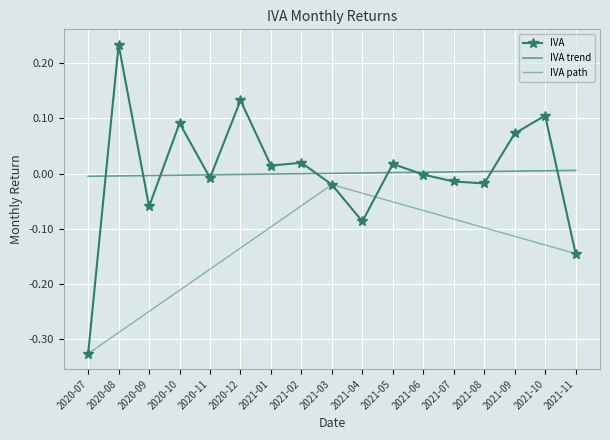

The value at 2021-11 is -0.1. True or false?

True